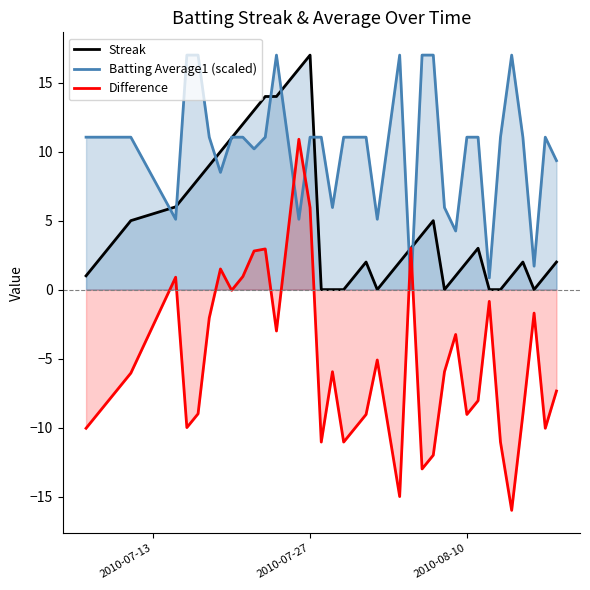

Which series has the largest range (max minus min)?

Difference